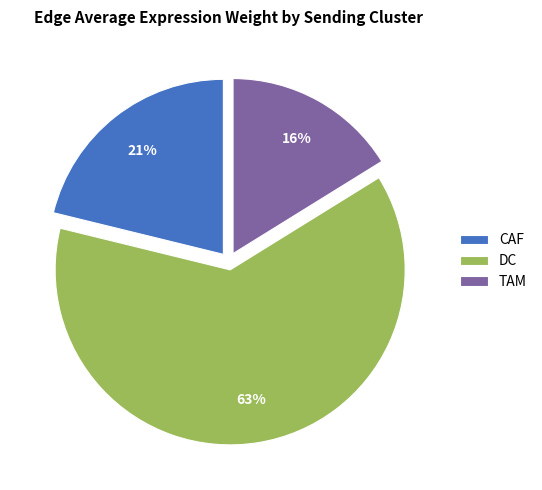

To the nearest percent, what is the combined percentage of TAM and DC?

79%